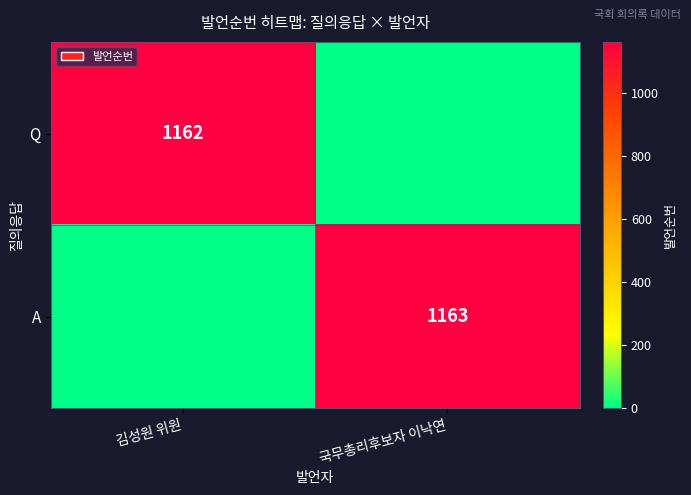

What is the total value across all series at 김성원 위원?

1162